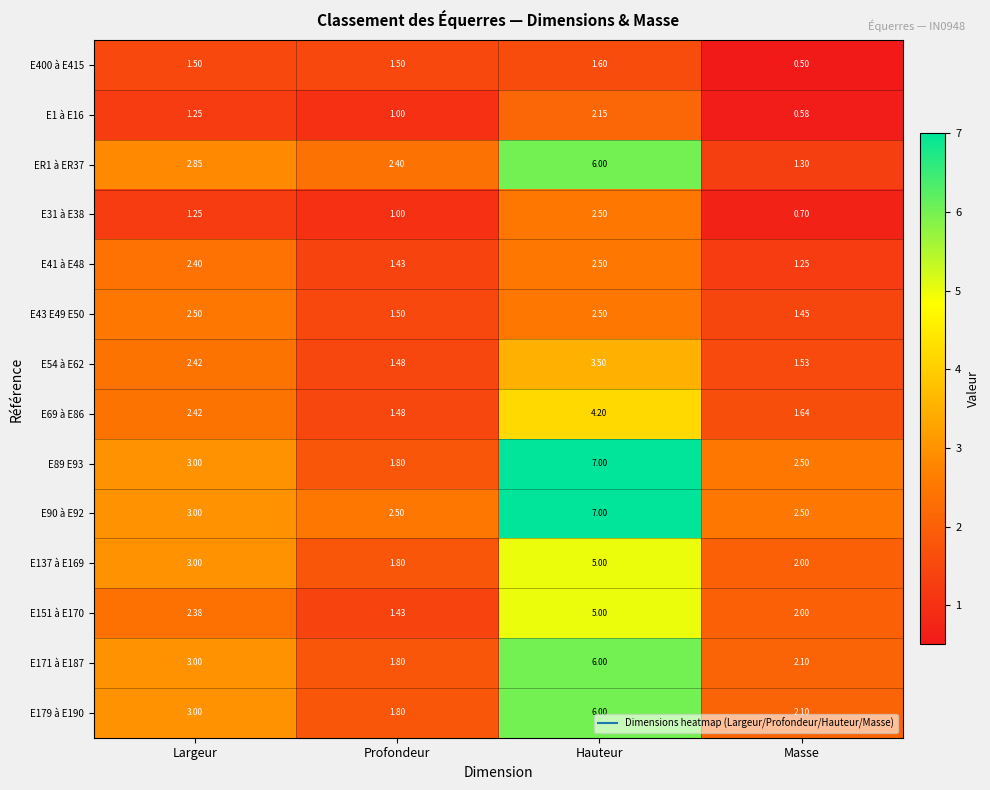

What is the maximum value shown in the chart?

7.0